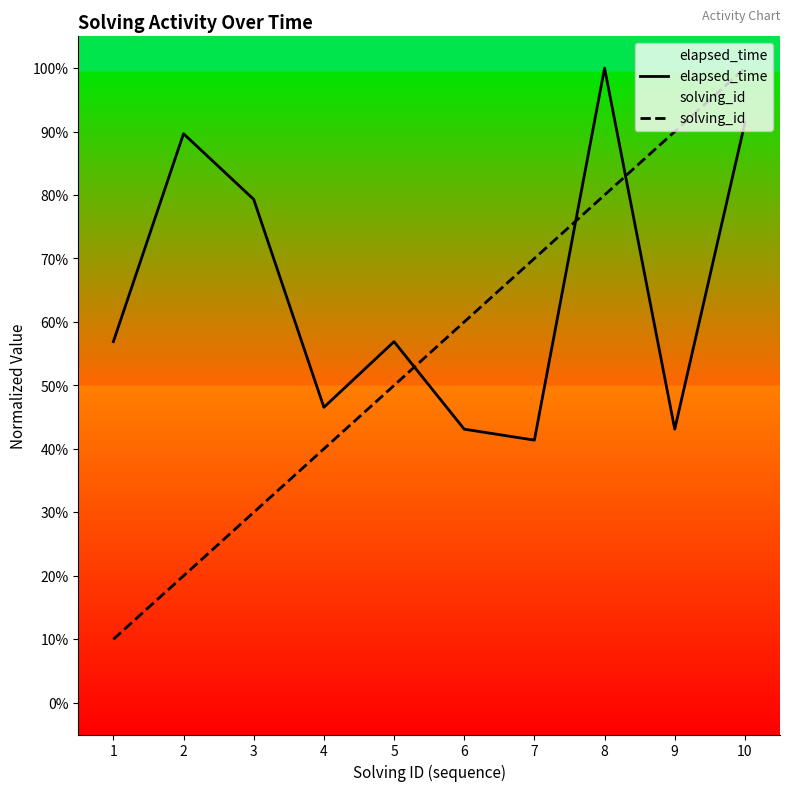

Reading left to right, list all the values displayed in this chart.

elapsed_time: 0.6	0.9	0.8	0.5	0.6	0.4	0.4	1.0	0.4	0.9
solving_id: 0.1	0.2	0.3	0.4	0.5	0.6	0.7	0.8	0.9	1.0